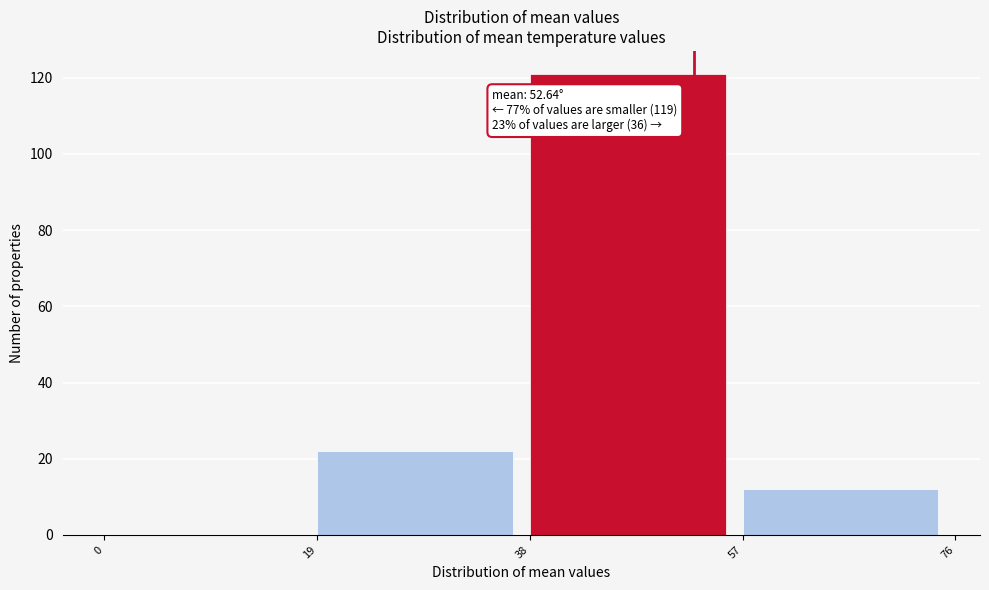

Over which range of the x-axis is the bar tallest?

38 to 57